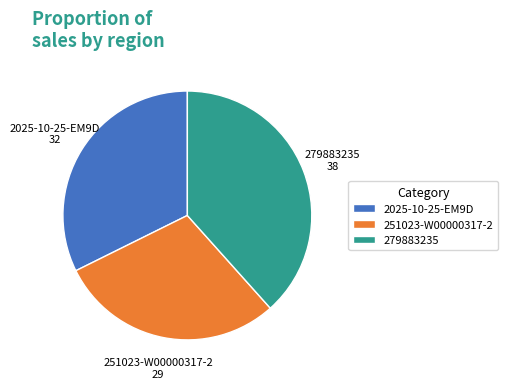

How many slices are in this pie chart?

3